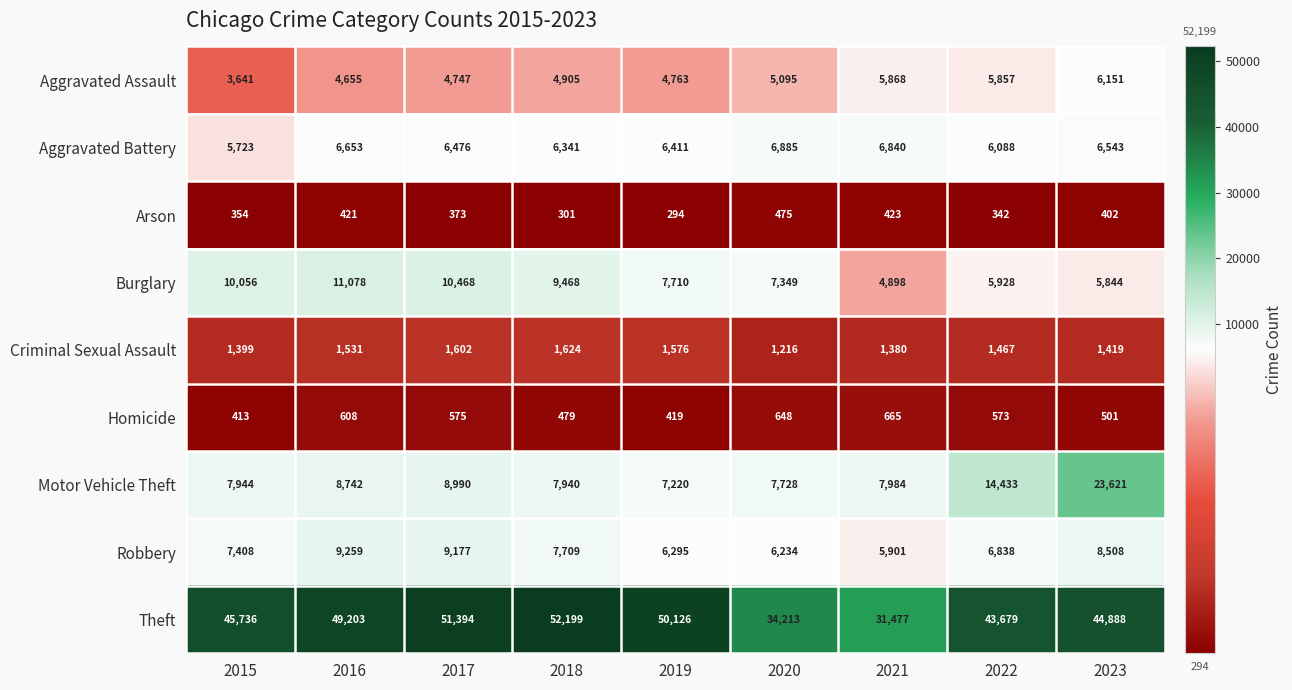

Between 2019 and 2021, which series saw the biggest shift?

Theft